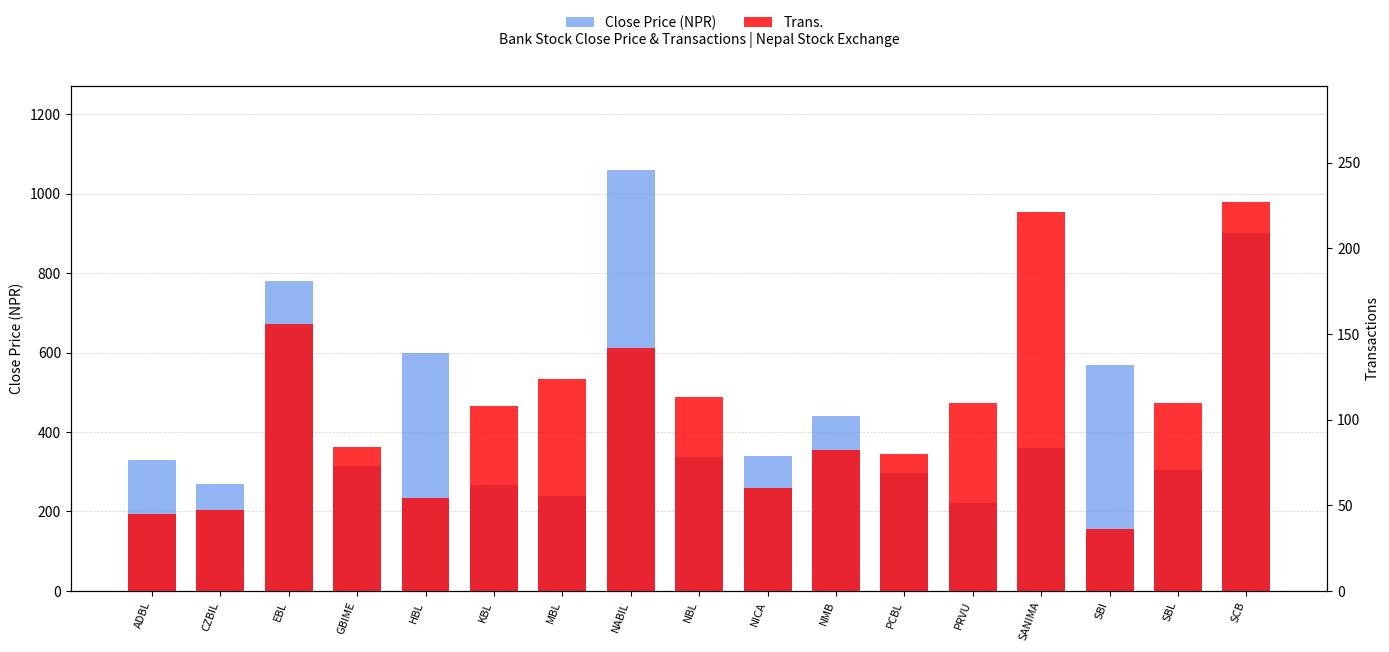

How many bars are there in total?

34